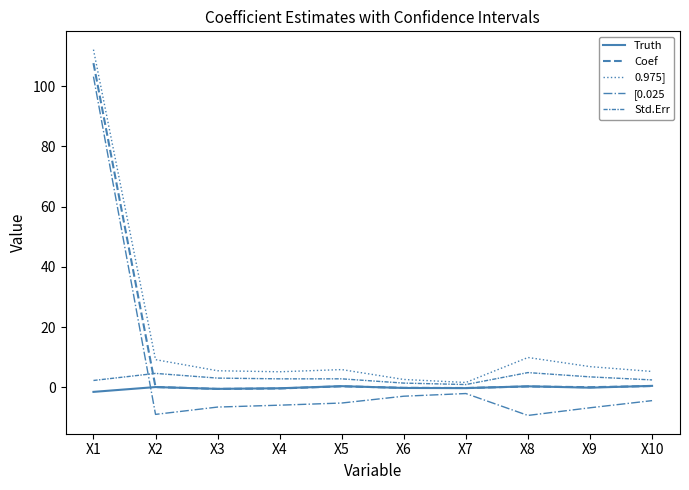

How many values in the [0.025 series are below -5?

6